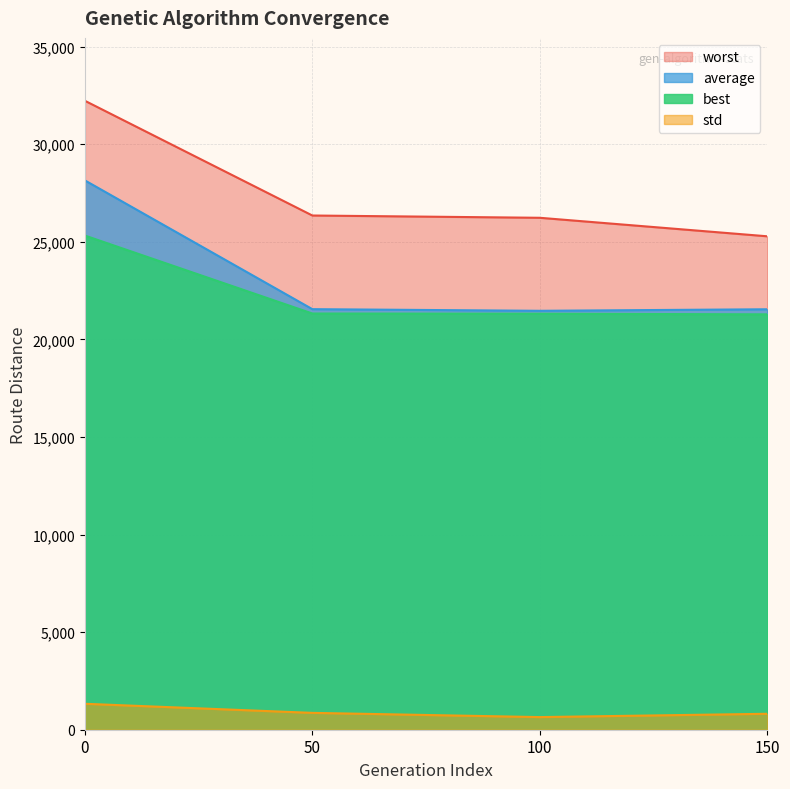

Rank the series by their maximum value, from lowest to highest.

std, best, average, worst